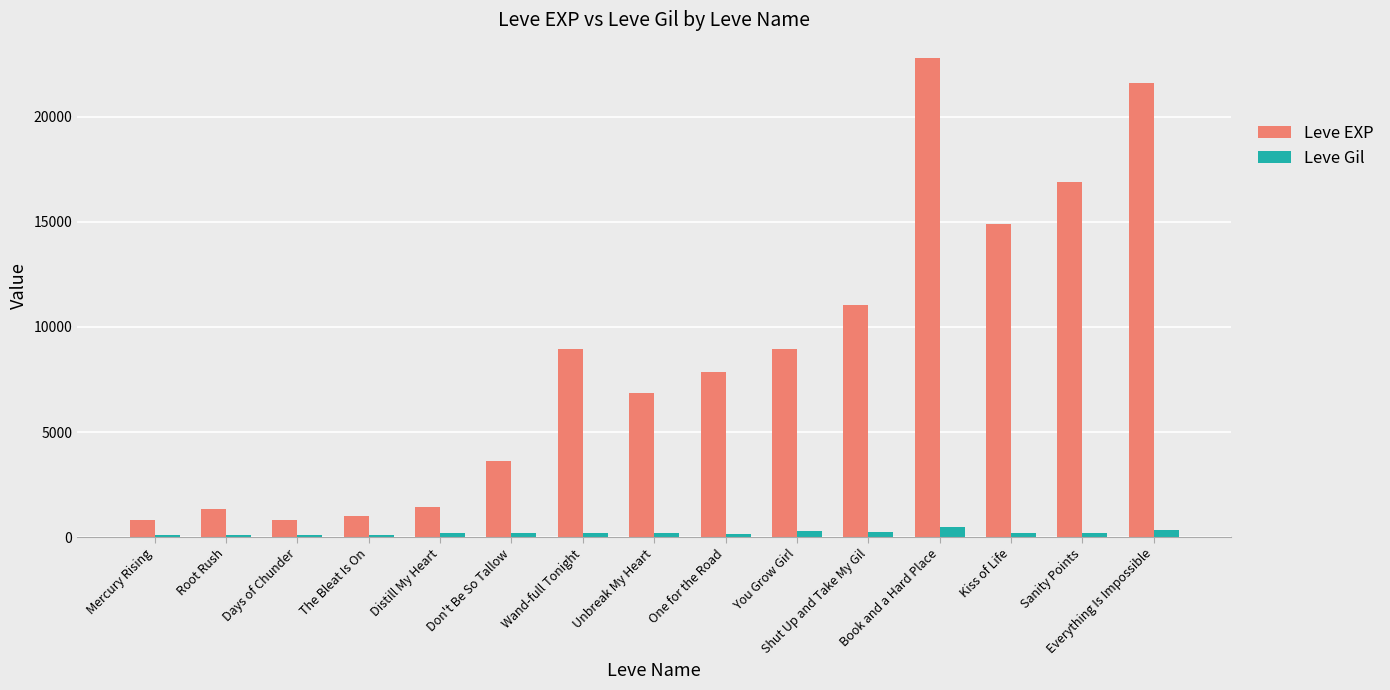

At which label is Leve EXP closest to 11795?

Shut Up and Take My Gil